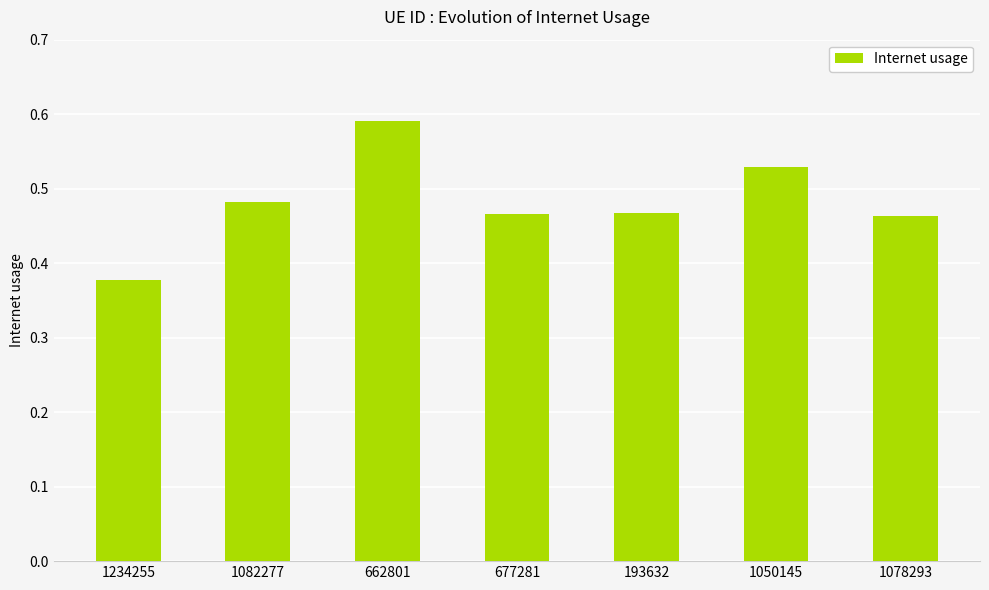

What position from the right is 193632?

3